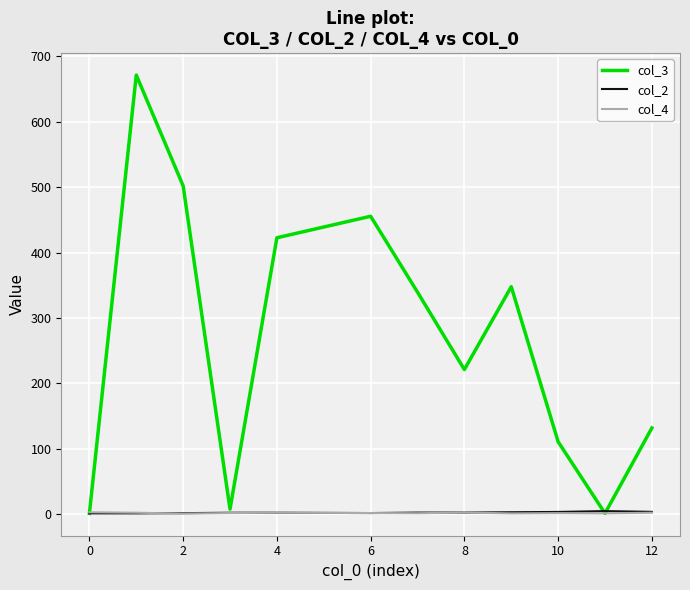

What is the greatest value displayed?

671.5